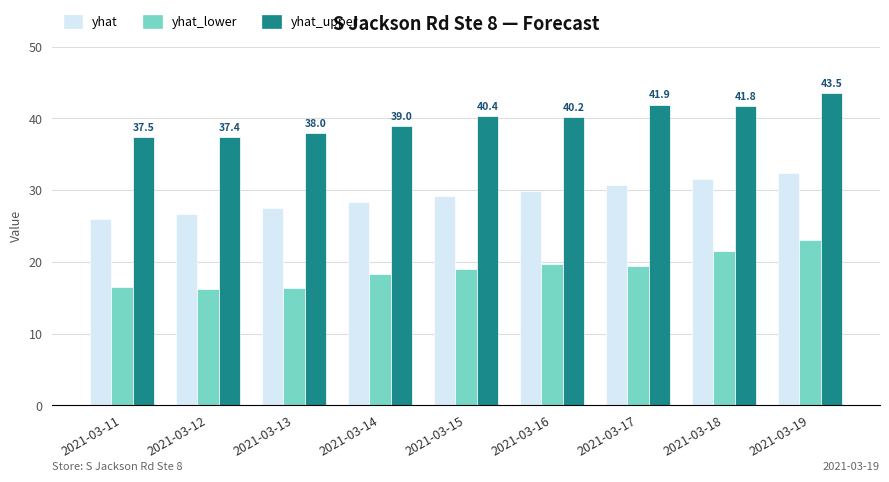

Which series has the widest spread of values?

yhat_lower